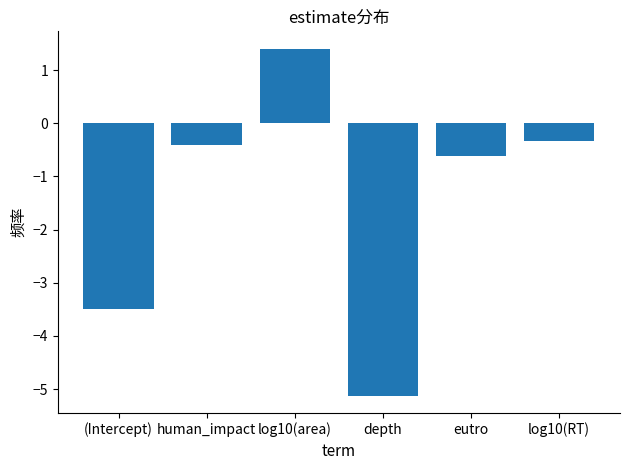

Reading right to left, transcribe all the data shown in this chart.

-0.3	-0.6	-5.1	1.4	-0.4	-3.5